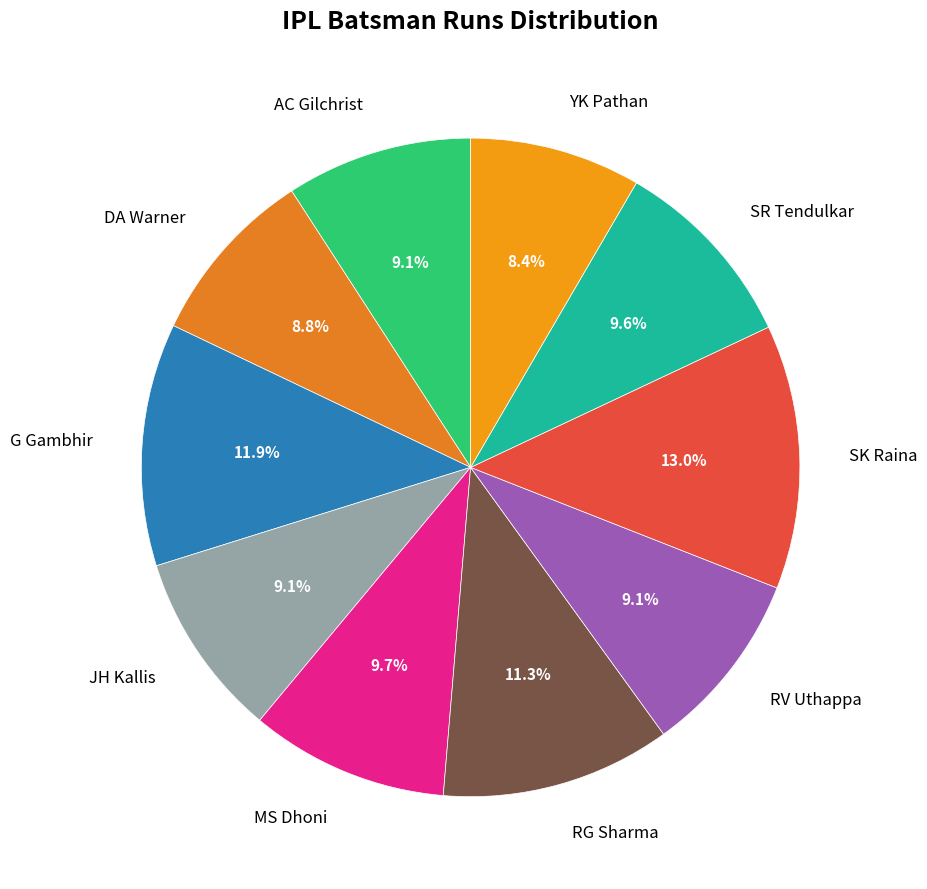

Is it true that JH Kallis is 1% of the pie?

False